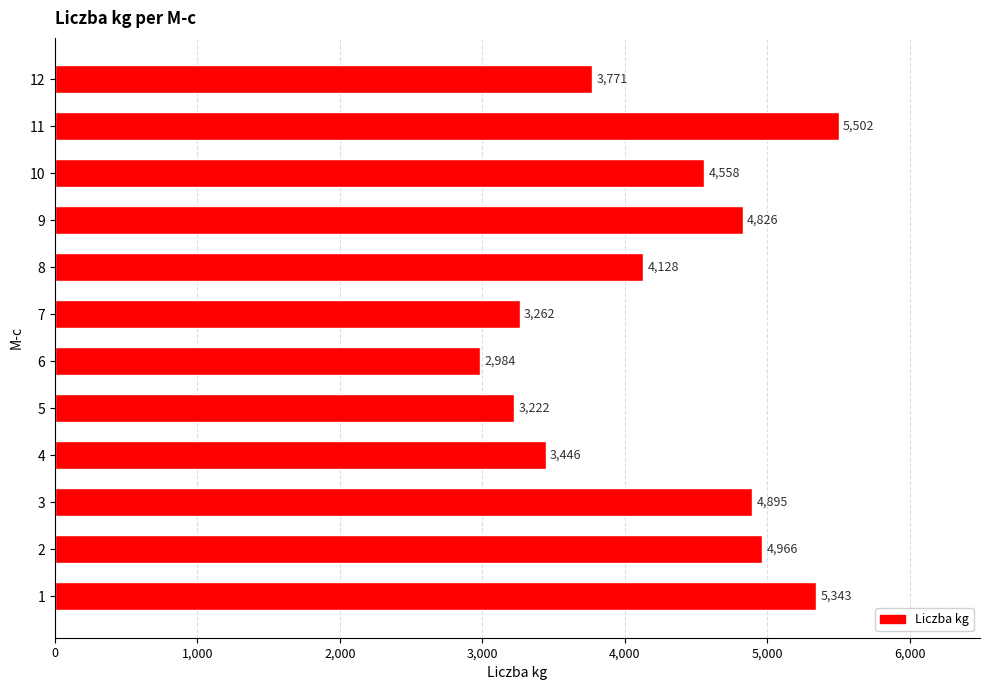

How many categories are shown in the chart?

12